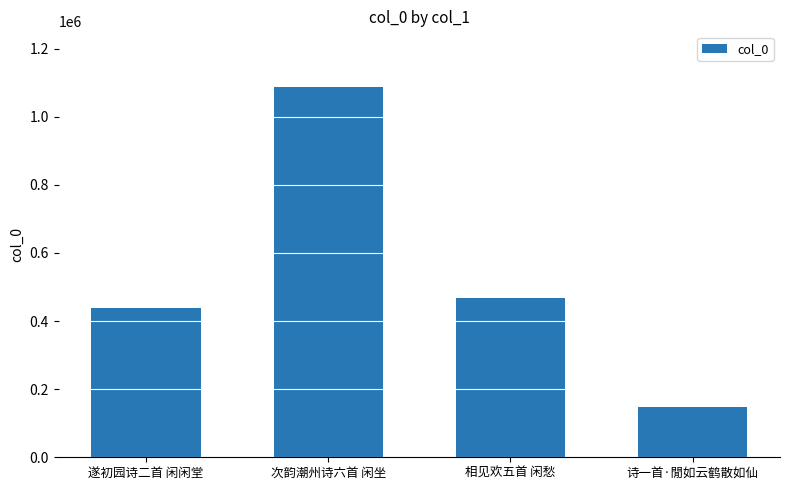

What is the change in value from 相见欢五首 闲愁 to 诗一首·閒如云鹤散如仙?

-321078